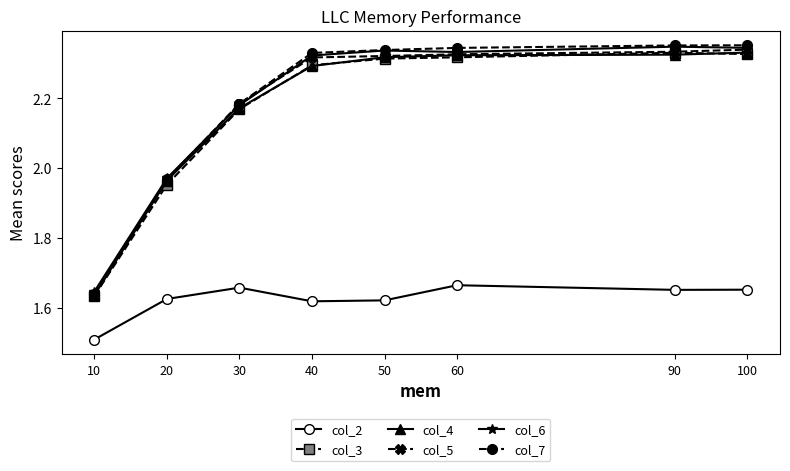

Where is col_4 nearest to the value 1?

10